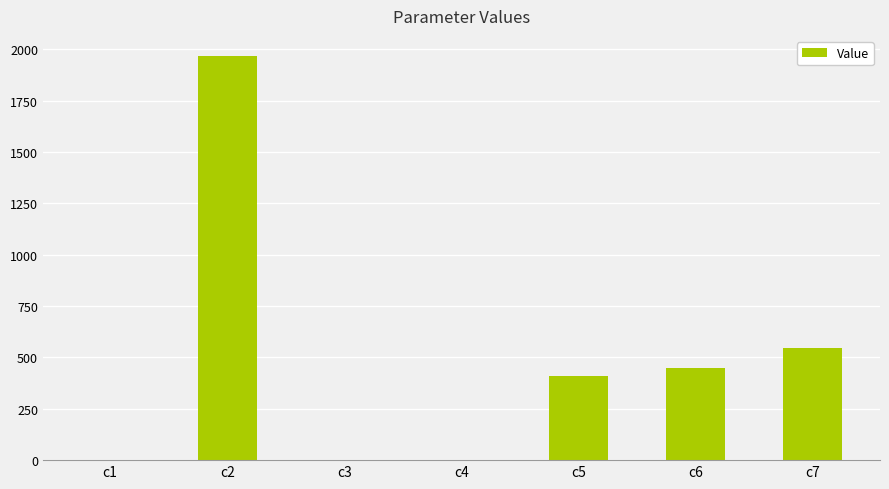

Where is the data nearest to the value 983?

c7